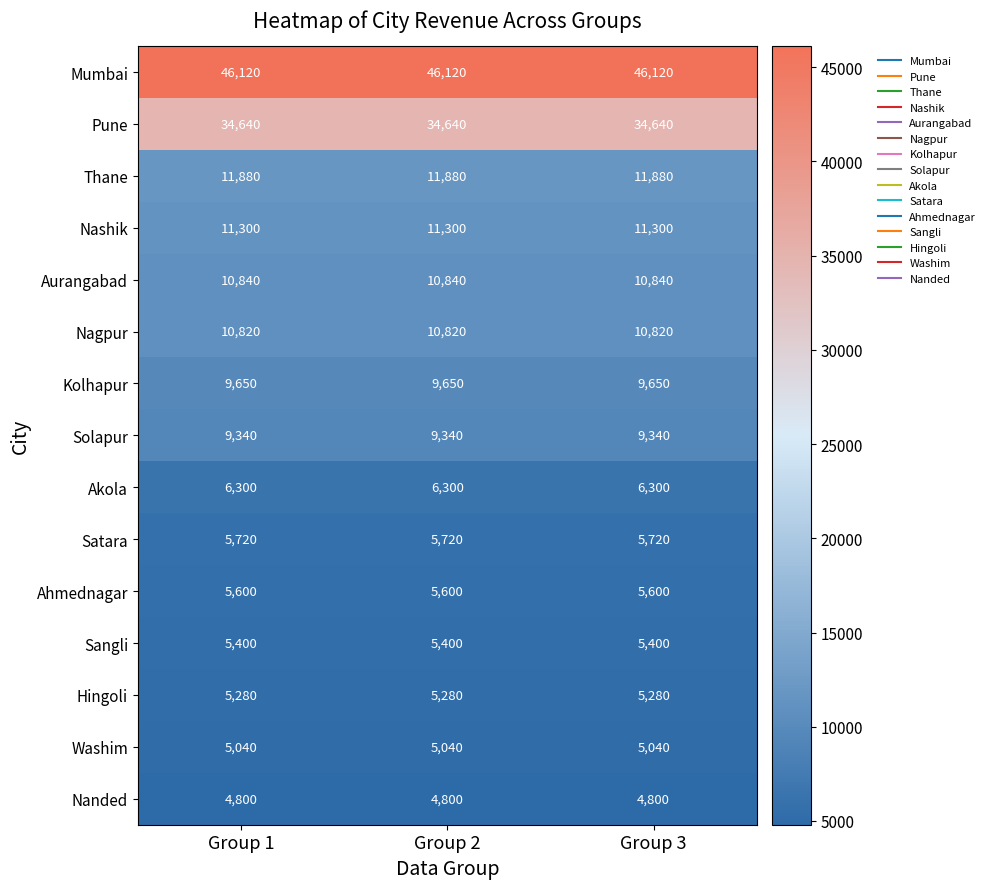

What is the maximum value shown in the chart?

46120